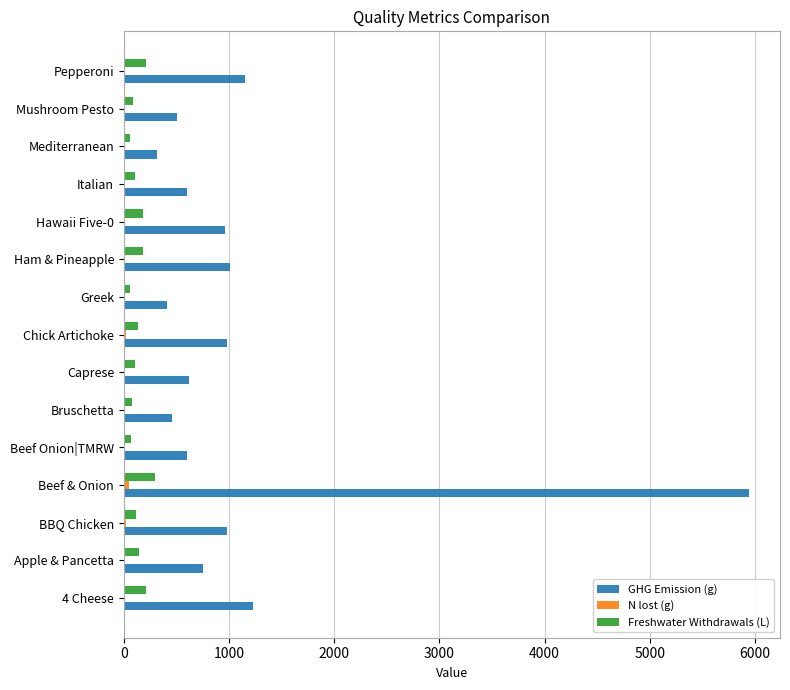

Between Ham & Pineapple and Mushroom Pesto, which series saw the biggest shift?

GHG Emission (g)